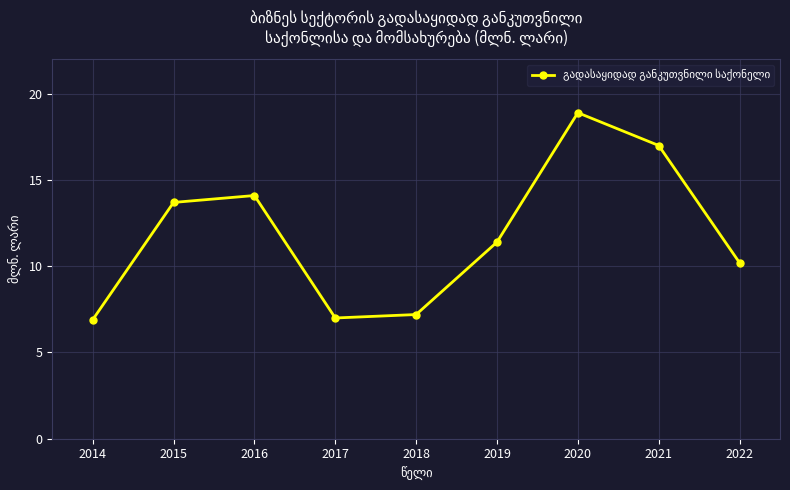

What is the greatest value displayed?

18.9